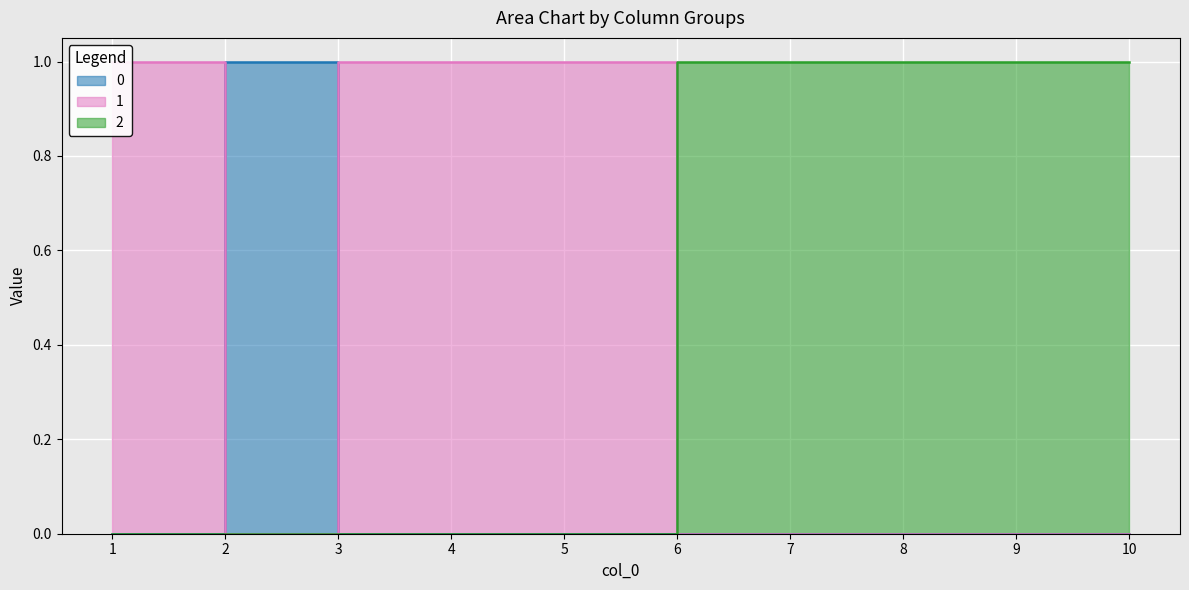

Rank the series by their average value, from lowest to highest.

0, 1, 2